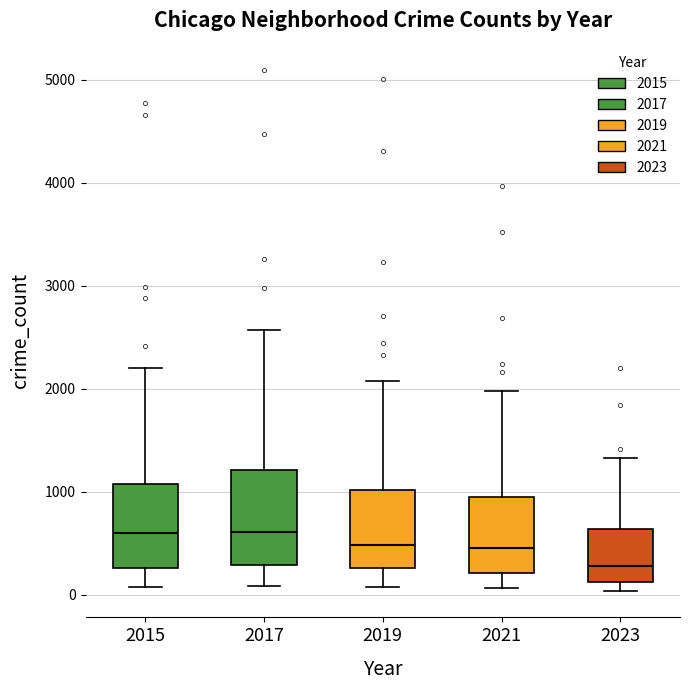

Which box is the tallest, from its lower edge to its upper edge?

2017